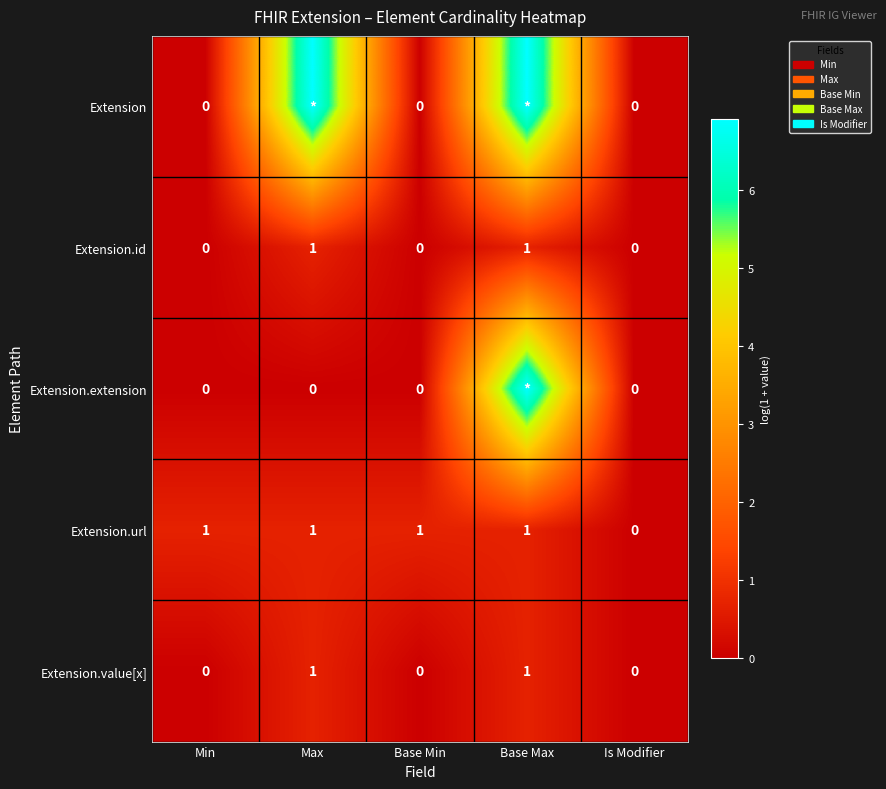

Is the value of Extension.value[x] at Max greater than the value of Extension.id at Base Min?

Yes